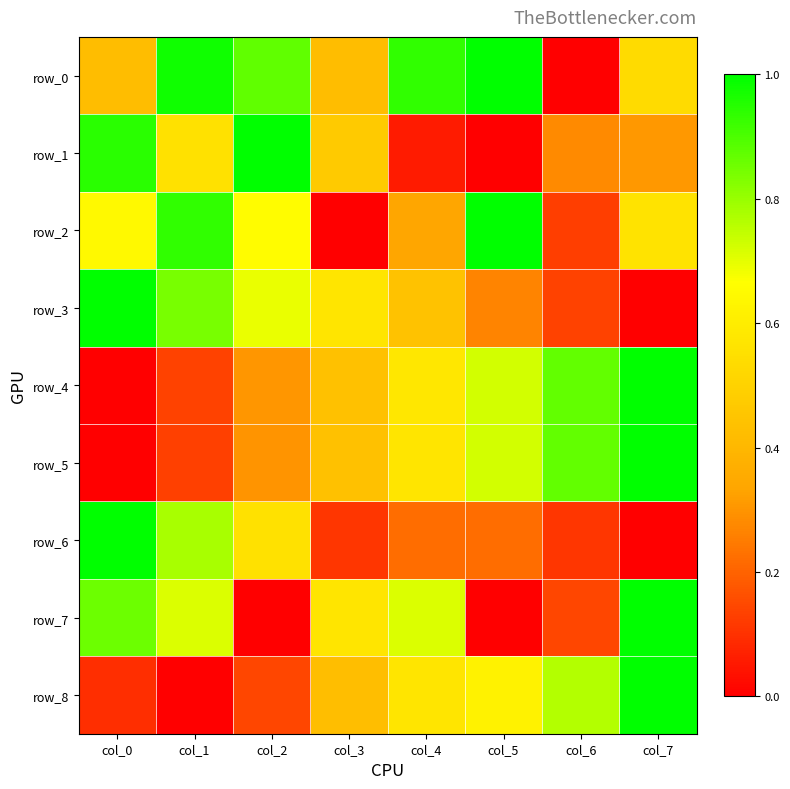

Read the row_1 value at col_0.

0.9